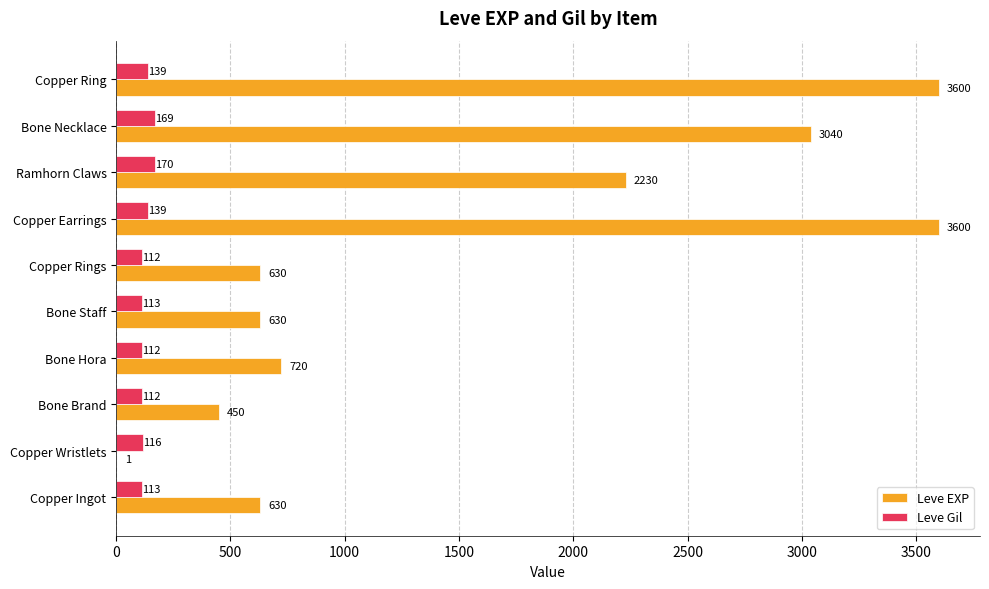

What is the maximum value for Leve EXP?

3600